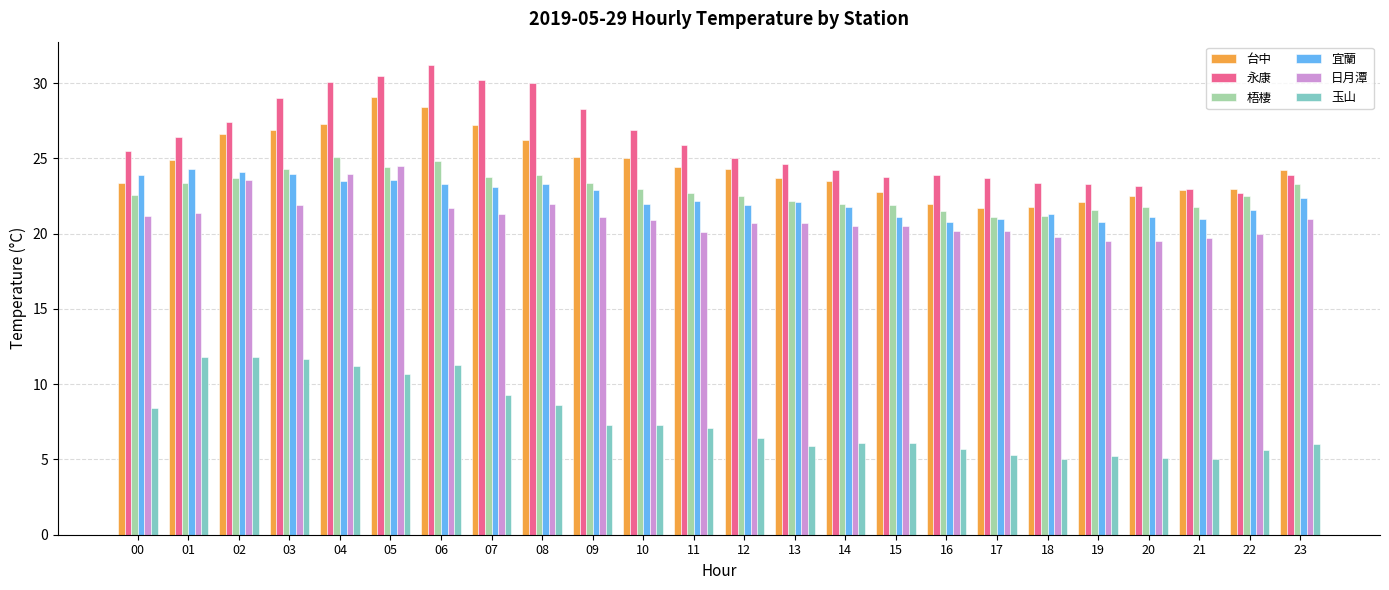

What is the total value across all series at 07?

134.9